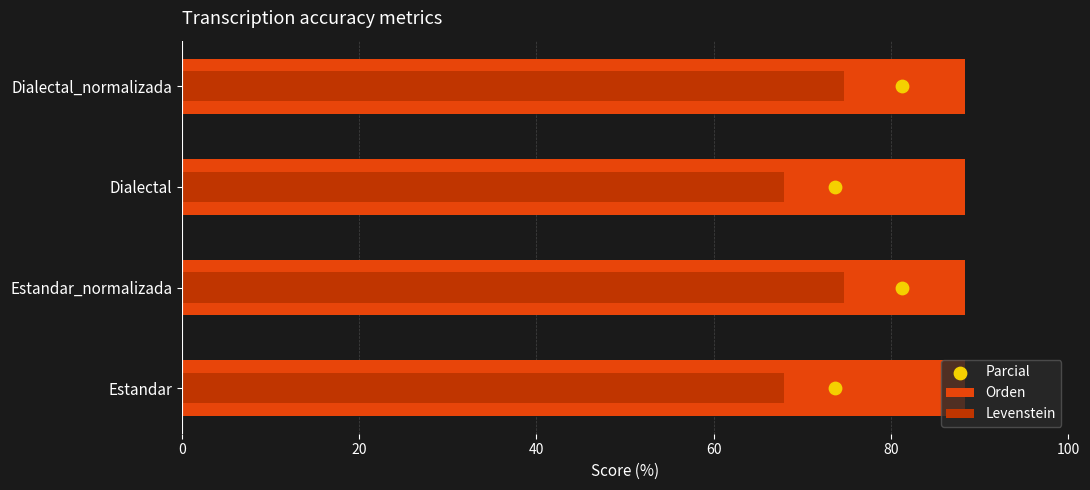

Approximately how many times larger is the value at 20 compared to 60?

0.3